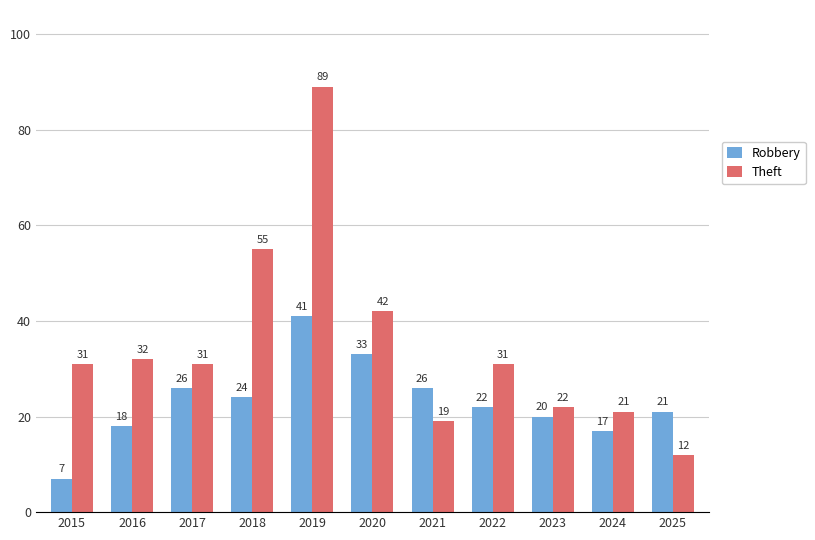

The value of Theft at 2017 is 12. True or false?

False